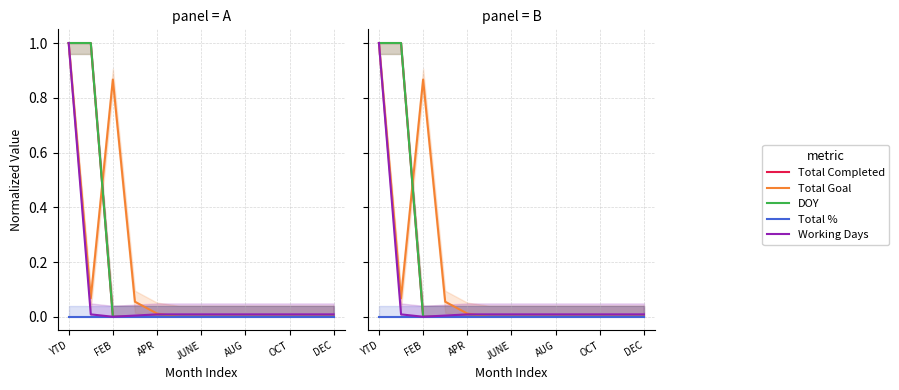

Reading left to right, list all the values displayed in this chart.

Total Completed: 1.0	1.0	0.0	0.0	0.0	0.0	0.0	0.0	0.0	0.0	0.0	0.0	0.0
Total Goal: 1.0	0.1	0.9	0.1	0.0	0.0	0.0	0.0	0.0	0.0	0.0	0.0	0.0
DOY: 1.0	1.0	0.0	0.0	0.0	0.0	0.0	0.0	0.0	0.0	0.0	0.0	0.0
Total %: 0.0	0.0	0.0	0.0	0.0	0.0	0.0	0.0	0.0	0.0	0.0	0.0	0.0
Working Days: 1.0	0.0	0.0	0.0	0.0	0.0	0.0	0.0	0.0	0.0	0.0	0.0	0.0